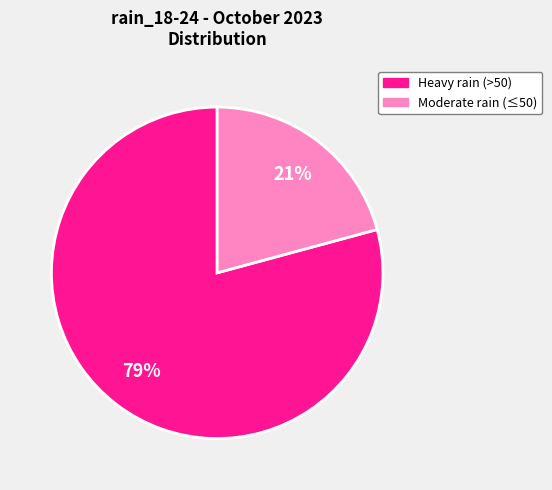

Is there a majority slice in this chart?

Yes